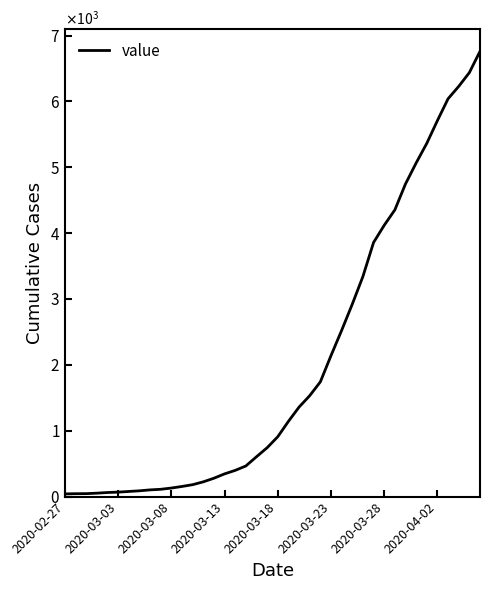

Does the chart display data point markers on the line(s)?

No